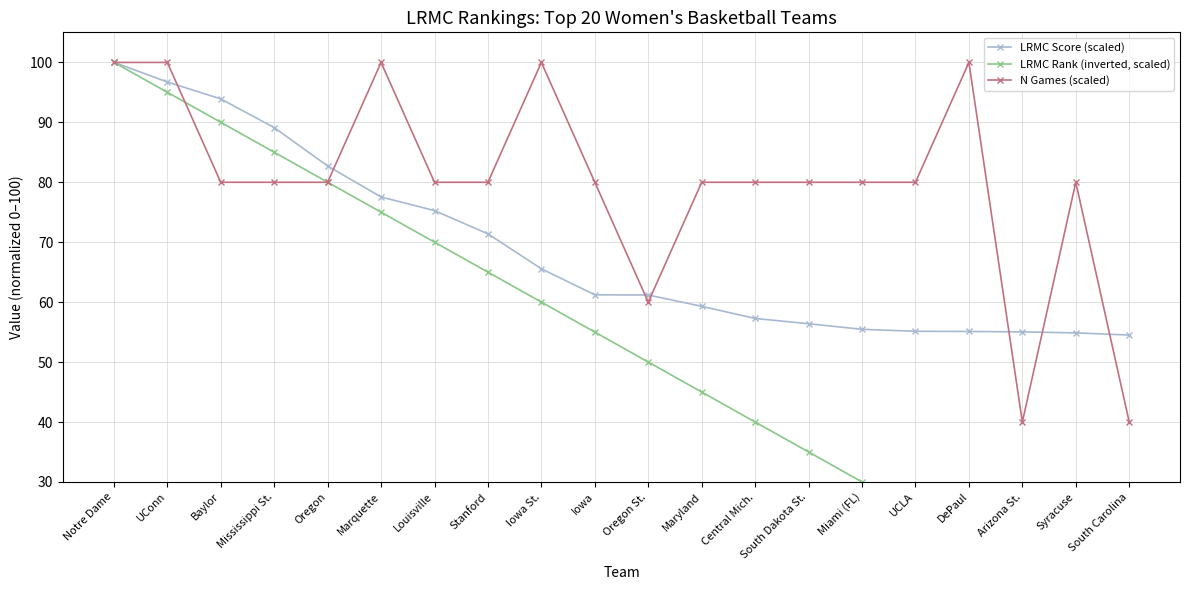

Which category has the lowest value in the LRMC Rank (inverted, scaled) series?

South Carolina